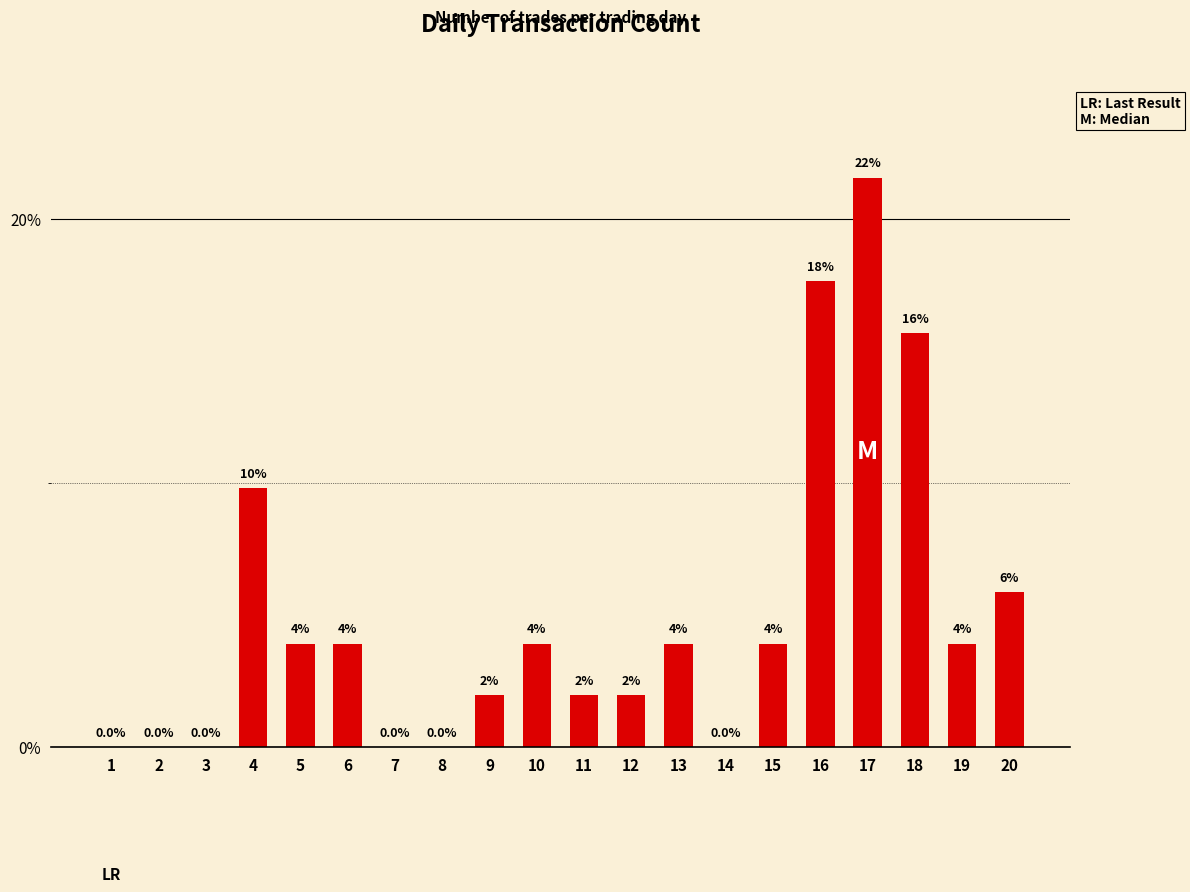

Rank the categories by value from lowest to highest.

1, 2, 3, 7, 8, 14, 9, 11, 12, 5, 6, 10, 13, 15, 19, 20, 4, 18, 16, 17